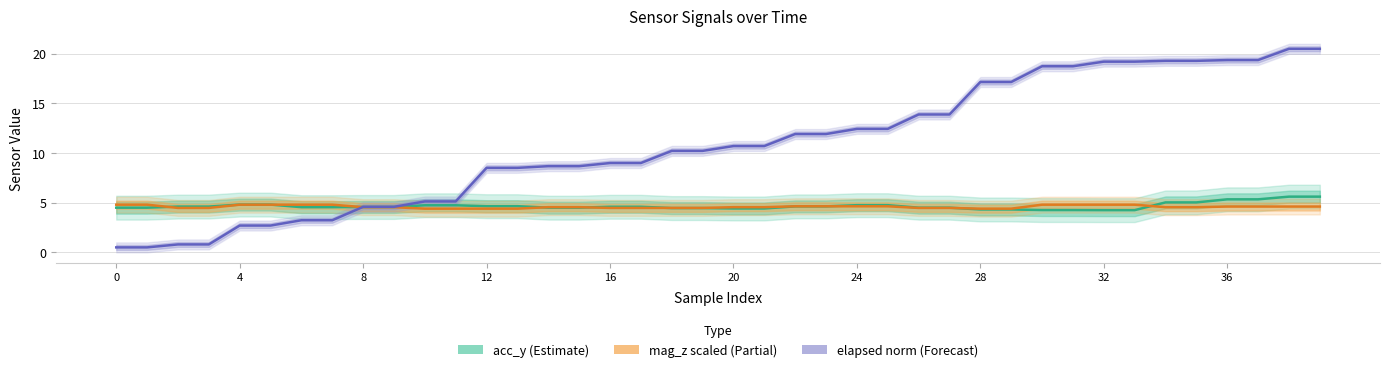

How many data points in elapsed norm (Forecast) are above 10?

22